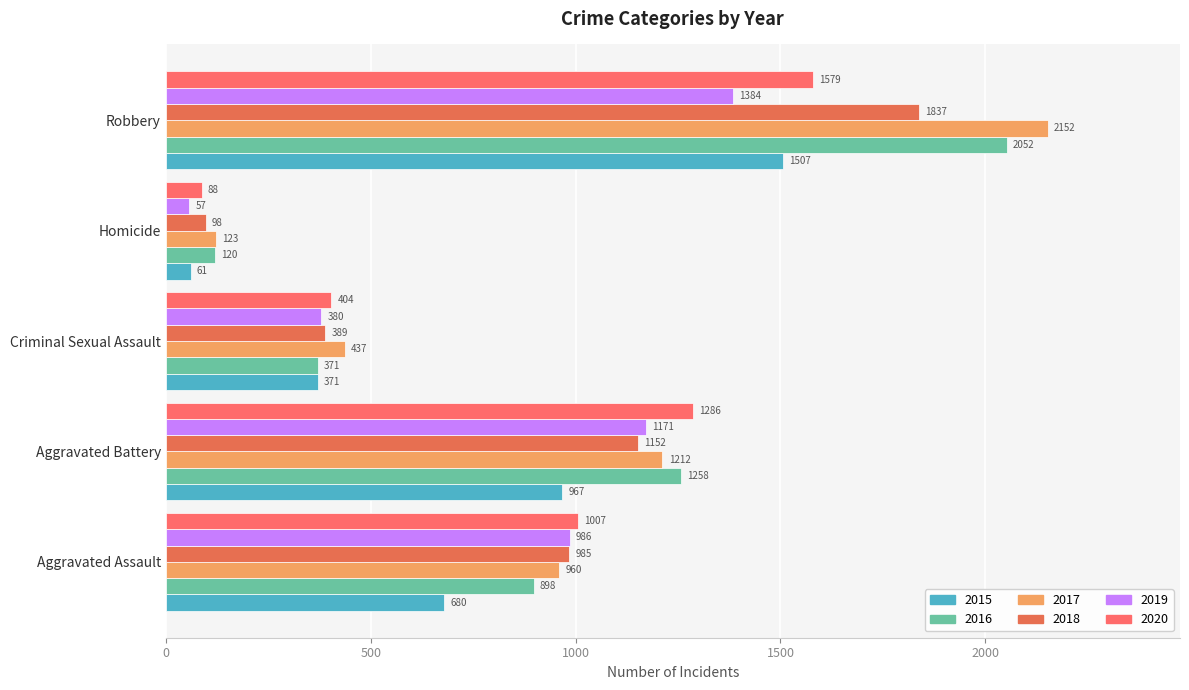

What is the spread (max minus min) of values at Robbery?

768